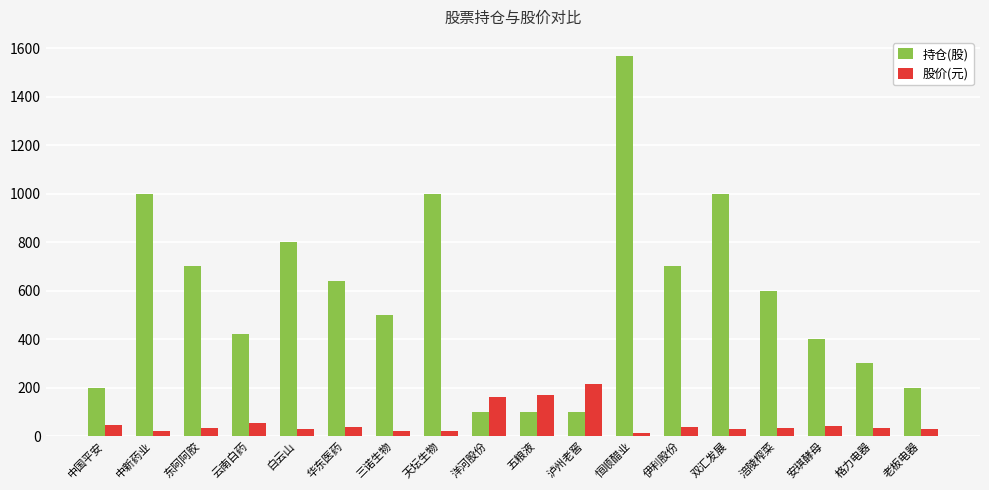

The value of 股价(元) at 华东医药 is 38.5. True or false?

True